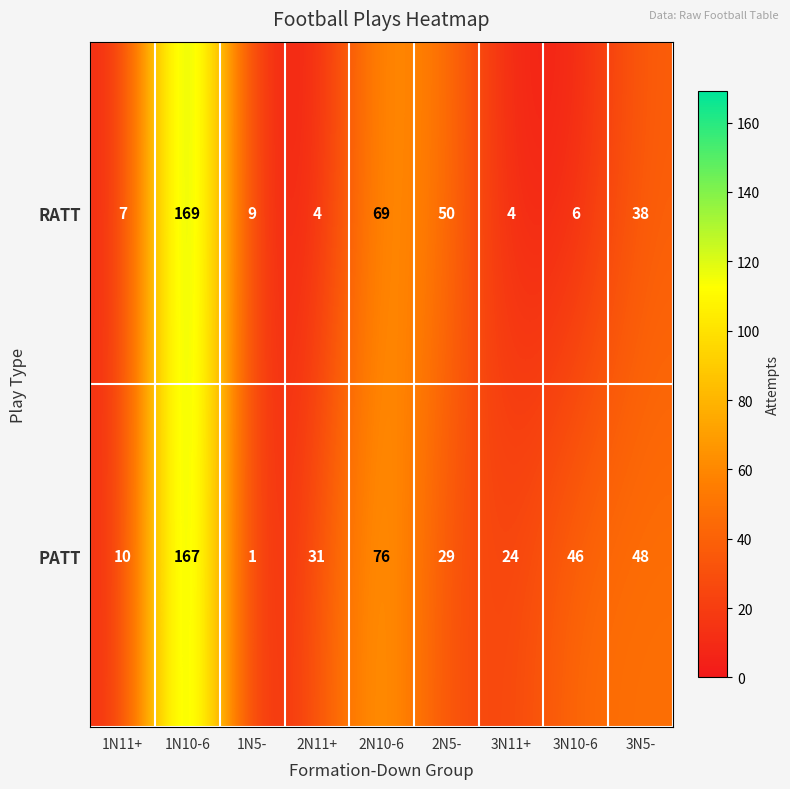

Which series changed the most between 2N5- and 3N10-6?

RATT